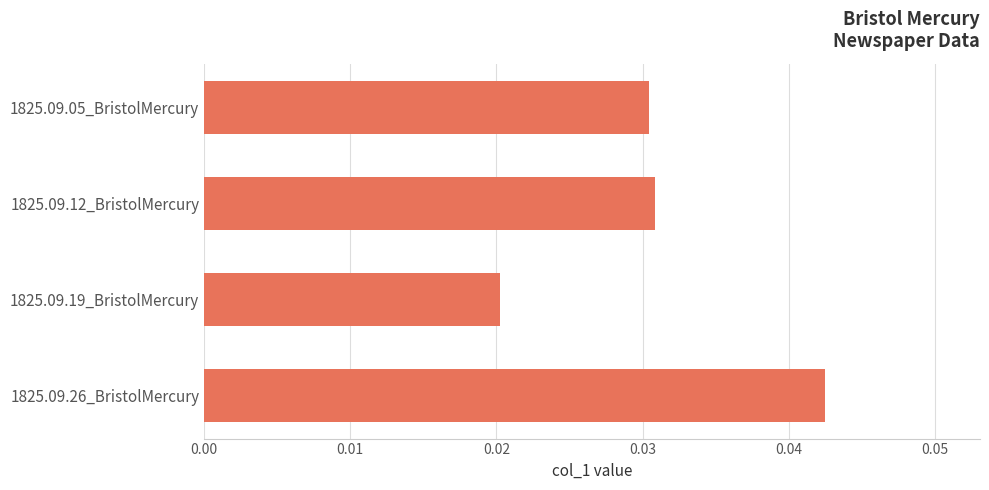

Where is the data nearest to the value 0?

1825.09.19_BristolMercury